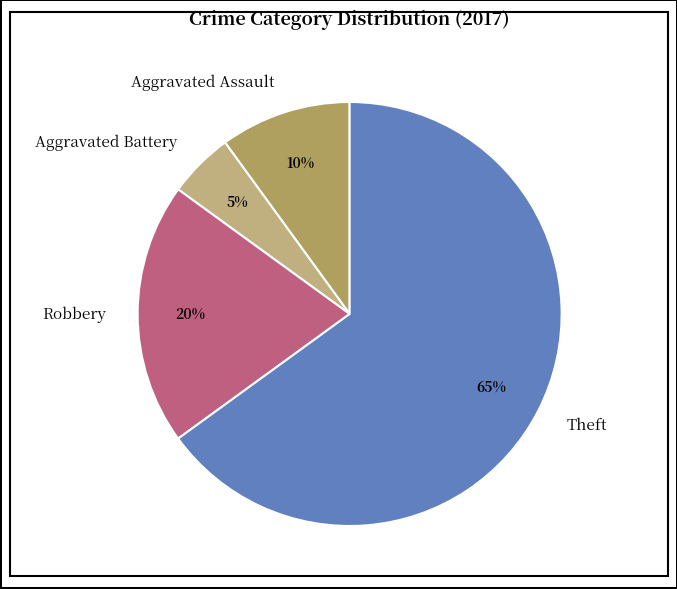

To the nearest percent, what is the combined percentage of Aggravated Assault and Aggravated Battery?

15%